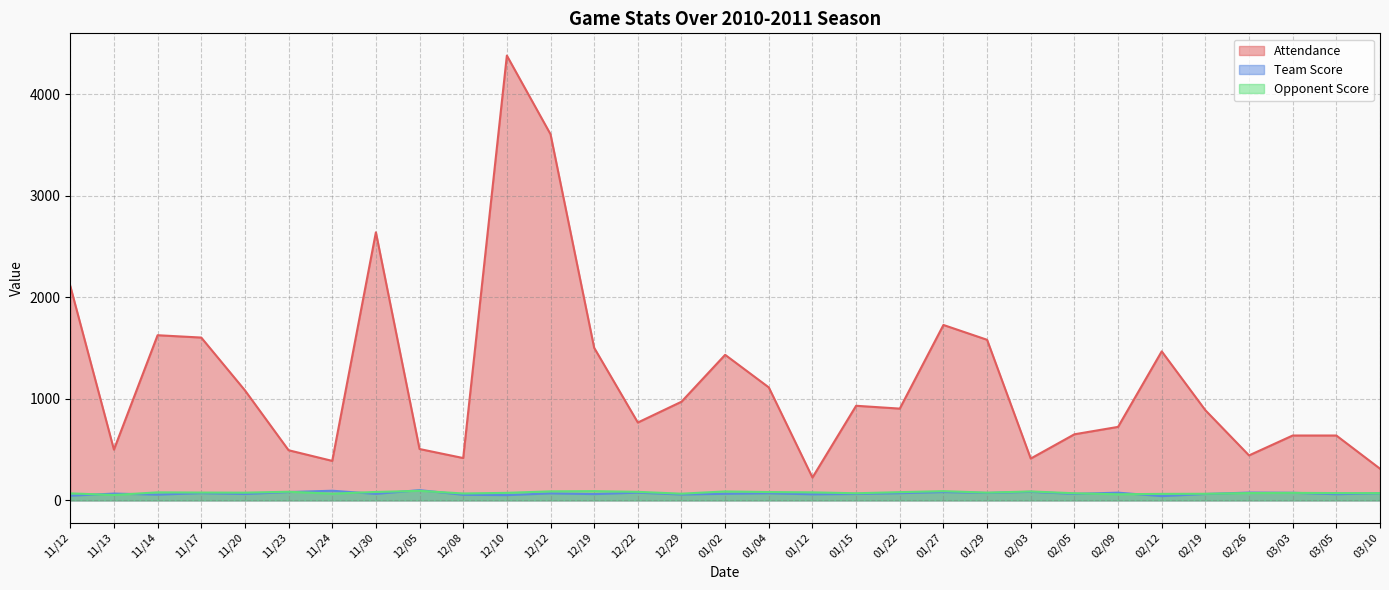

What are all the series names shown in the legend?

Attendance, Team Score, Opponent Score